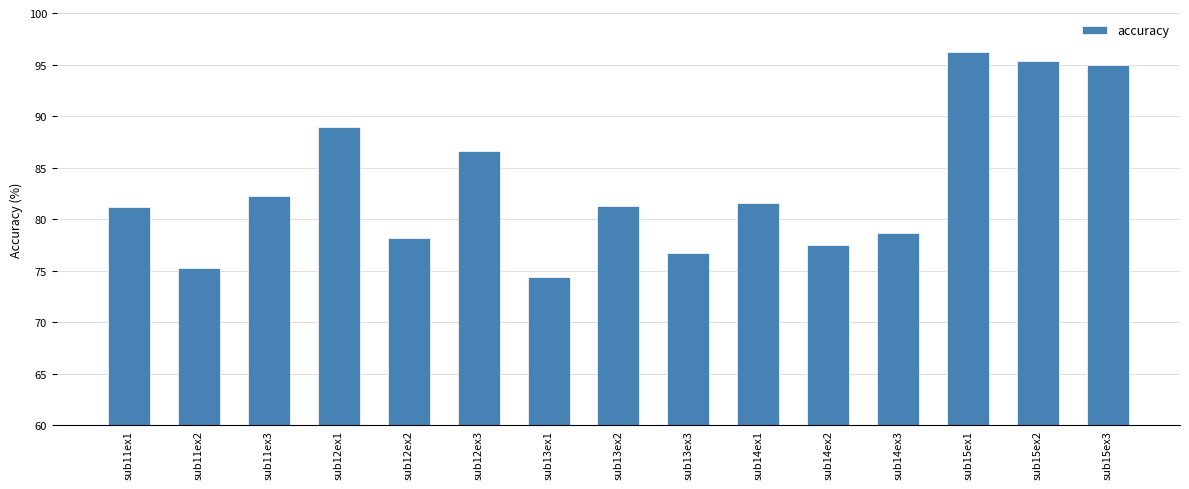

What is the average value?

83.3